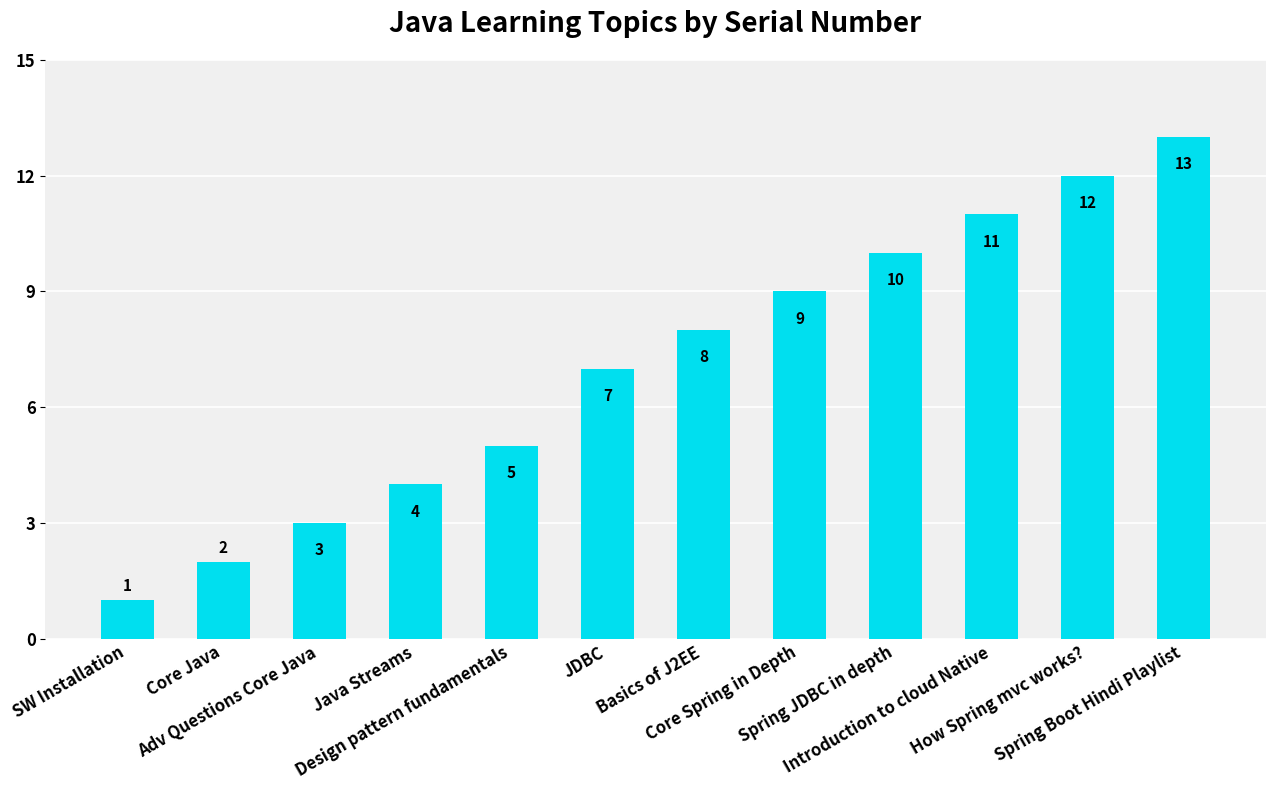

Between Introduction to cloud Native and Basics of J2EE, which is larger?

Introduction to cloud Native